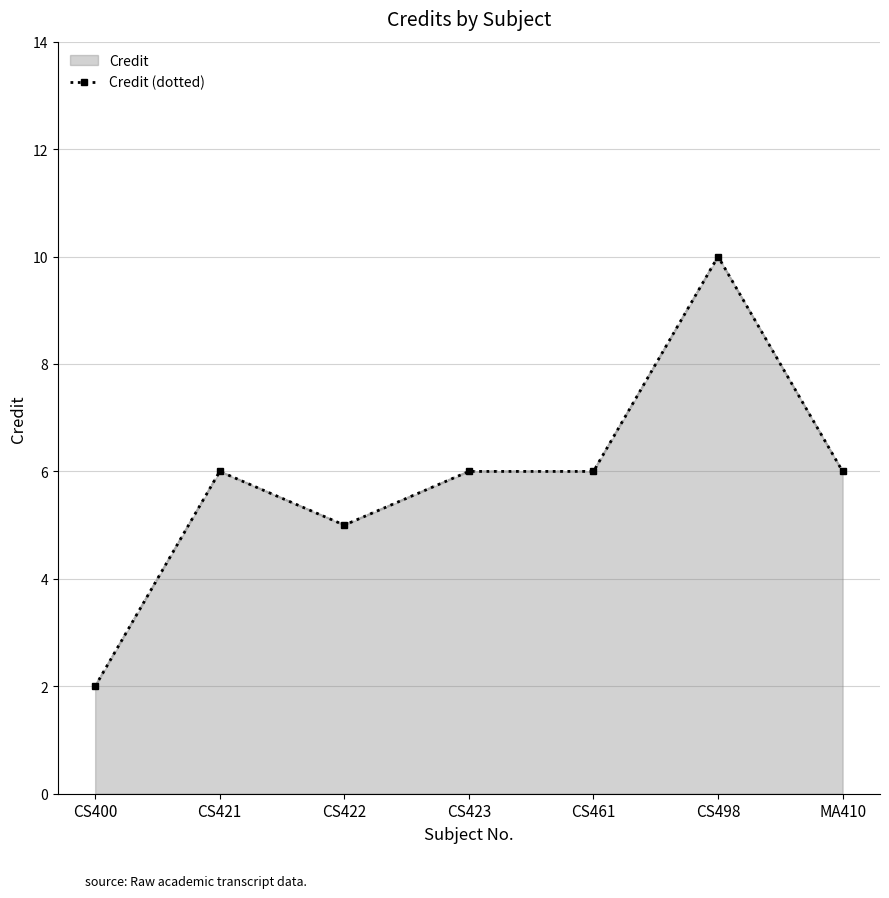

Rank the categories by value from lowest to highest.

CS400, CS422, CS421, CS423, CS461, MA410, CS498